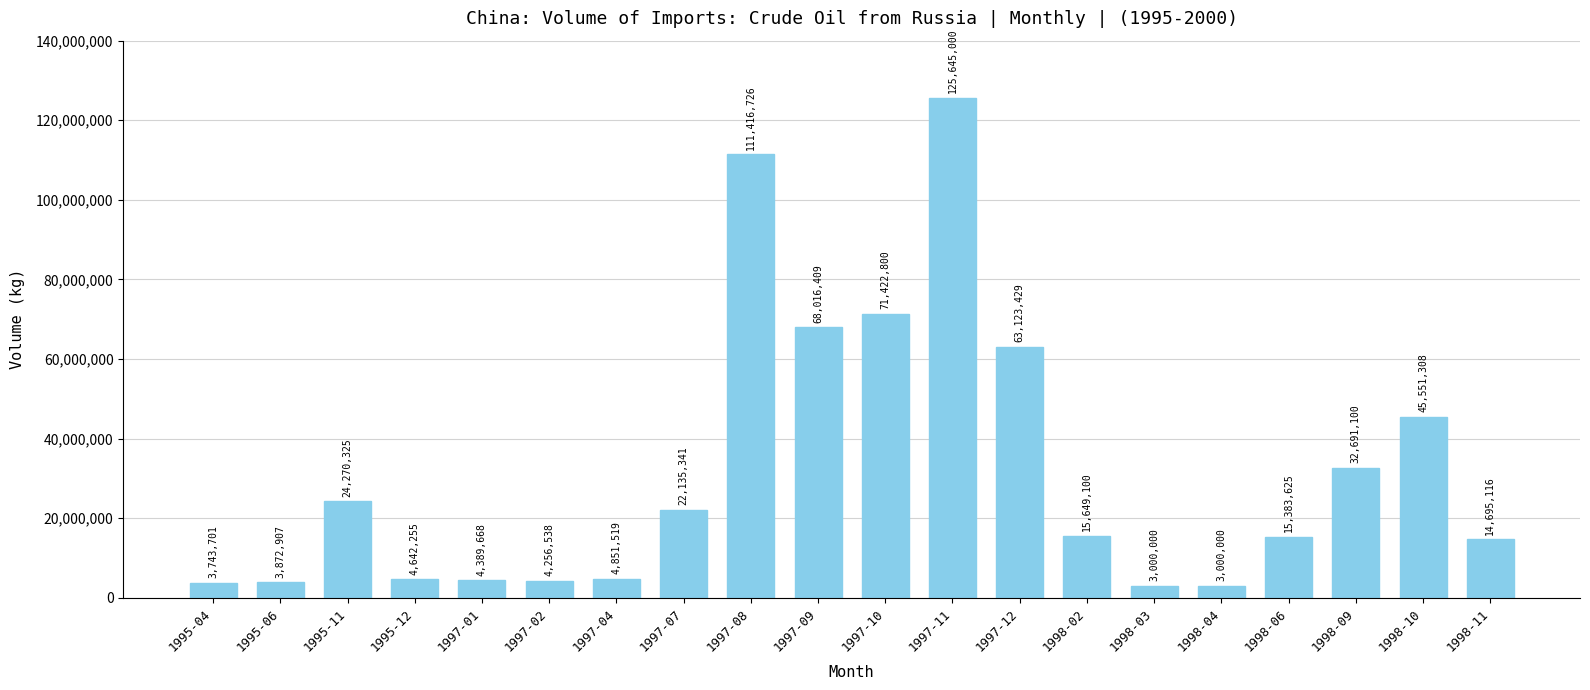

What position from the left is 1998-04?

16